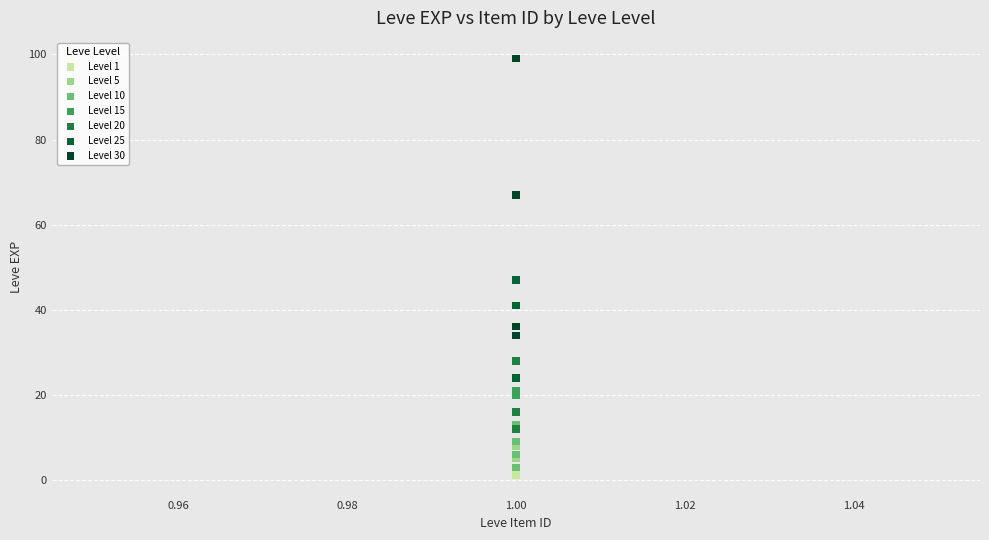

Which series contains the highest Y value?

Level 30